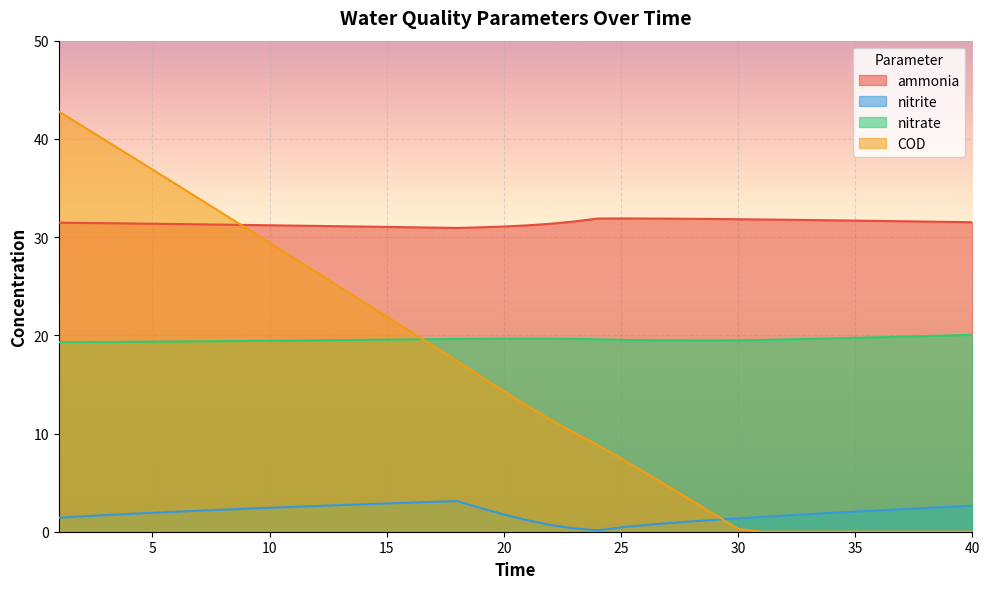

Which series has the largest range (max minus min)?

COD